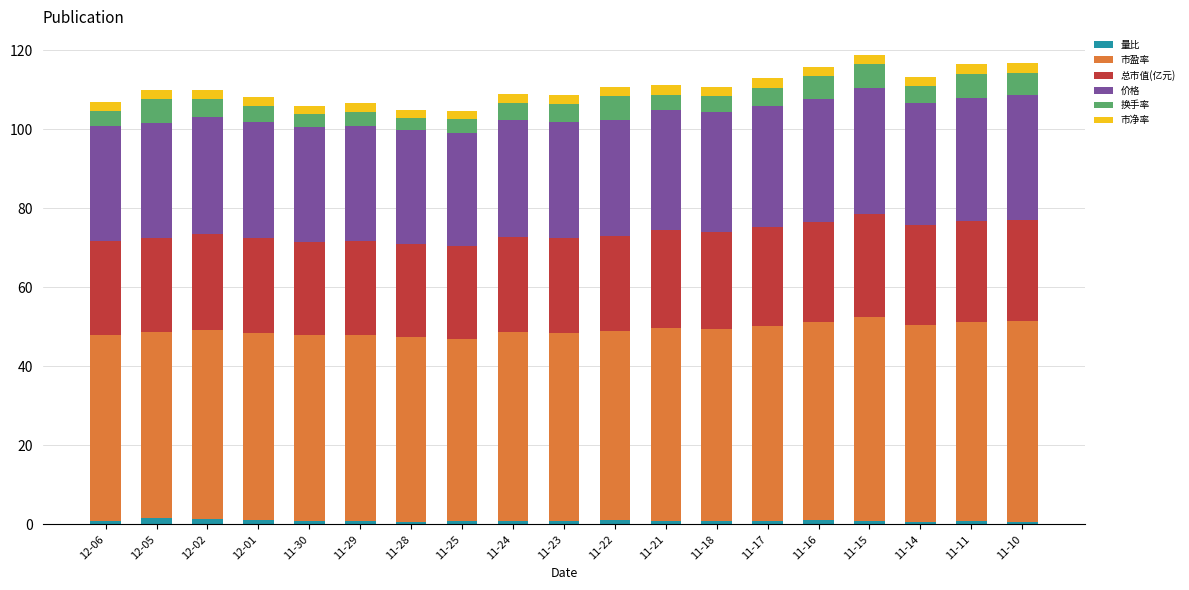

The value of 市净率 at 12-05 is 0.9. True or false?

False